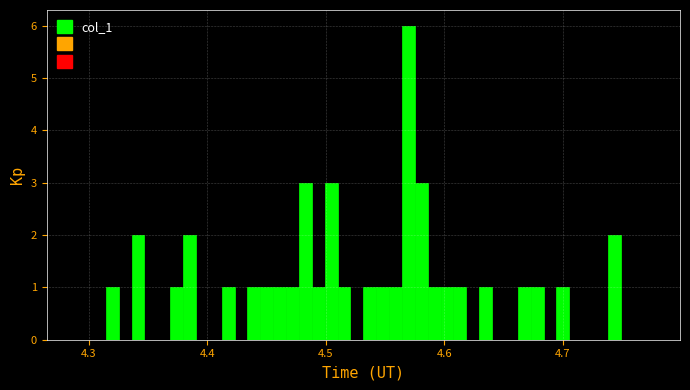

Around what value on the x-axis is the tallest bar? Give the approximate position of its centre, as read against the axis.

4.57